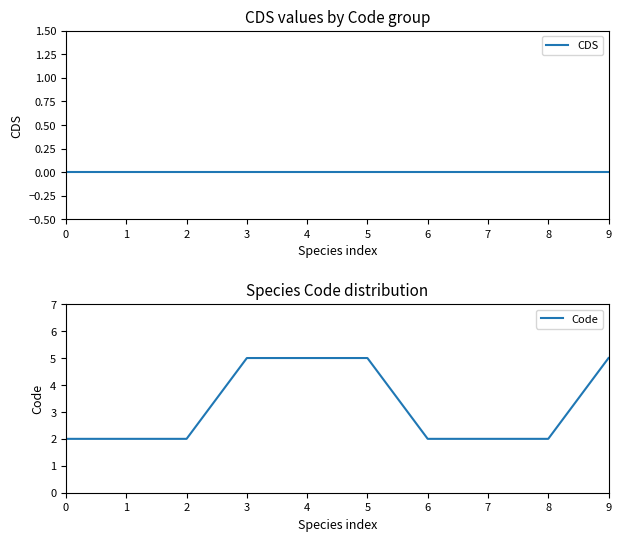

True or false: Code and CDS intersect in this chart.

False